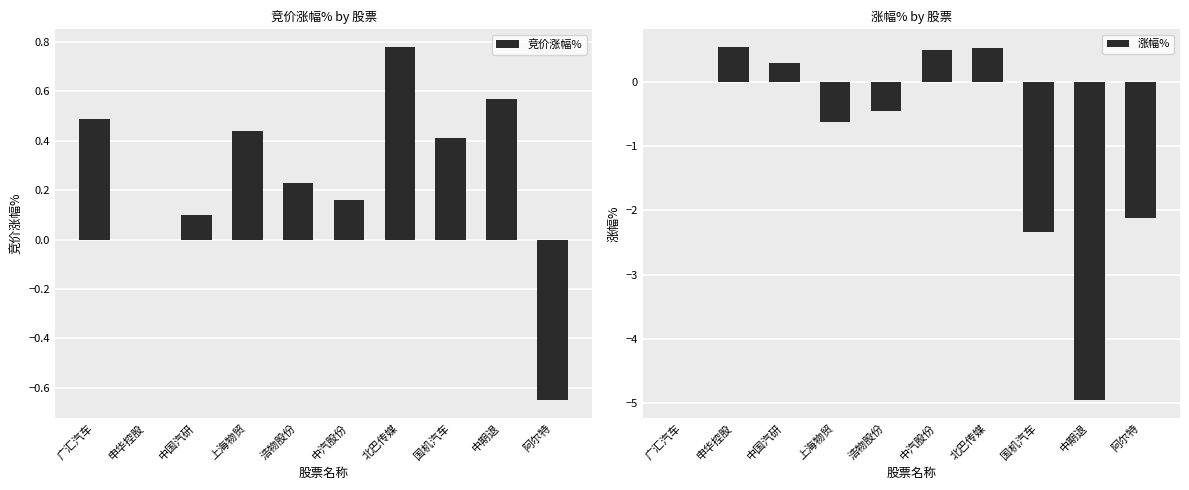

What is the label of the 6th bar from the right?

浩物股份